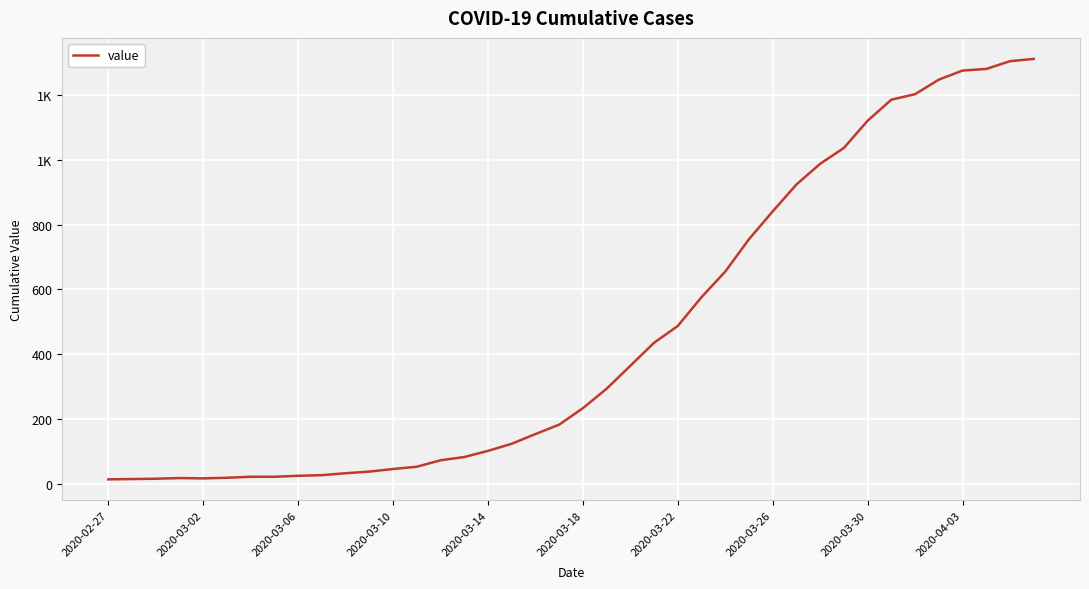

Does the chart have visible grid lines?

Yes